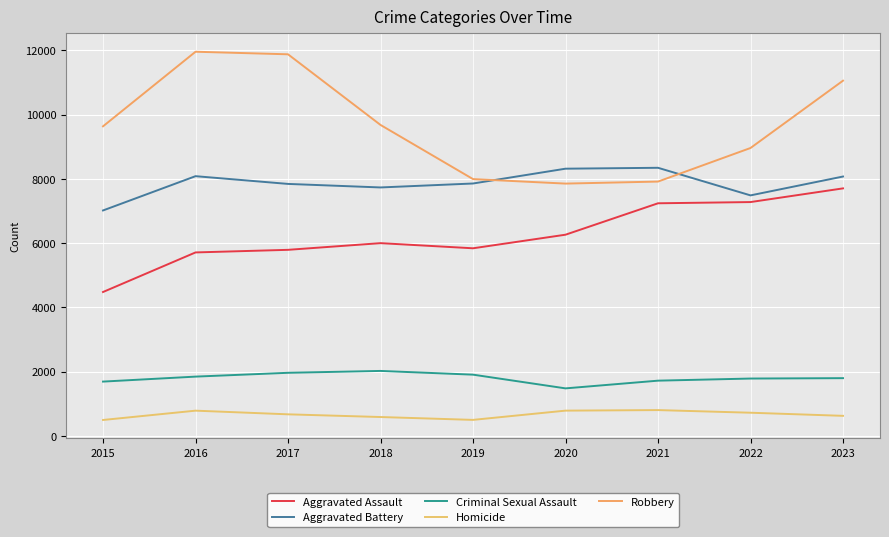

True or false: Criminal Sexual Assault and Homicide intersect in this chart.

False